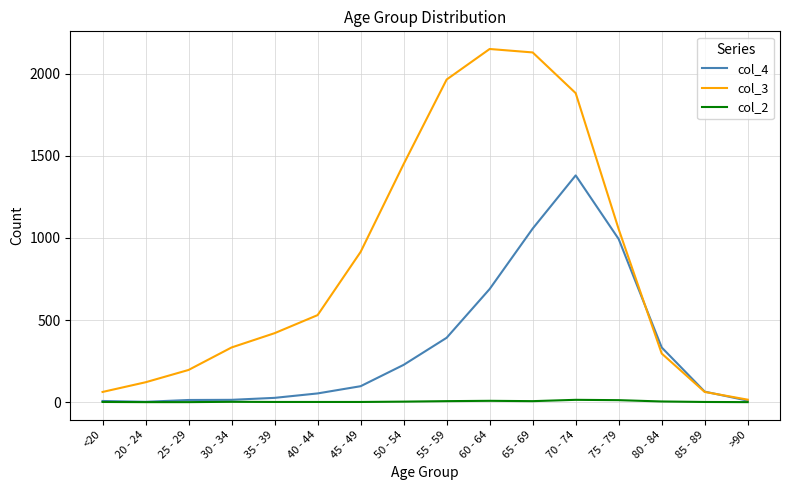

How many lines are shown in the chart?

3